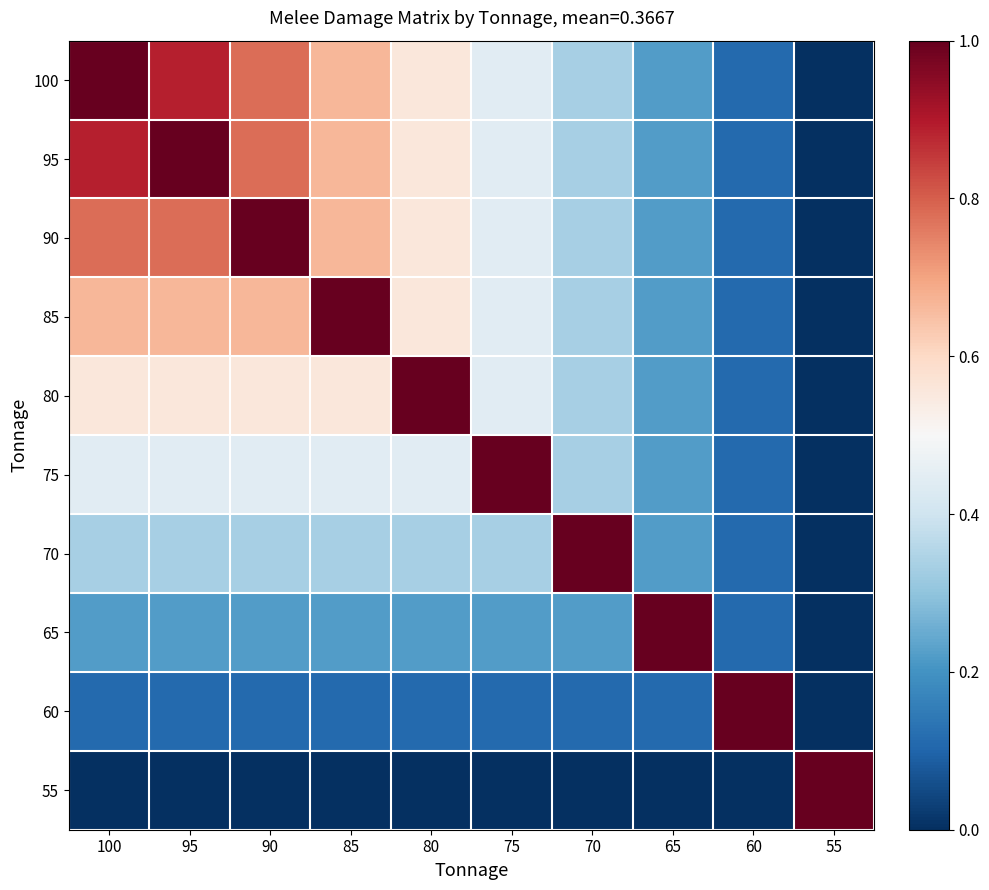

Reading left to right, list all the values displayed in this chart.

100: 100=1.0	95=0.9	90=0.8	85=0.7	80=0.6	75=0.4	70=0.3	65=0.2	60=0.1	55=0.0
95: 100=0.9	95=1.0	90=0.8	85=0.7	80=0.6	75=0.4	70=0.3	65=0.2	60=0.1	55=0.0
90: 100=0.8	95=0.8	90=1.0	85=0.7	80=0.6	75=0.4	70=0.3	65=0.2	60=0.1	55=0.0
85: 100=0.7	95=0.7	90=0.7	85=1.0	80=0.6	75=0.4	70=0.3	65=0.2	60=0.1	55=0.0
80: 100=0.6	95=0.6	90=0.6	85=0.6	80=1.0	75=0.4	70=0.3	65=0.2	60=0.1	55=0.0
75: 100=0.4	95=0.4	90=0.4	85=0.4	80=0.4	75=1.0	70=0.3	65=0.2	60=0.1	55=0.0
70: 100=0.3	95=0.3	90=0.3	85=0.3	80=0.3	75=0.3	70=1.0	65=0.2	60=0.1	55=0.0
65: 100=0.2	95=0.2	90=0.2	85=0.2	80=0.2	75=0.2	70=0.2	65=1.0	60=0.1	55=0.0
60: 100=0.1	95=0.1	90=0.1	85=0.1	80=0.1	75=0.1	70=0.1	65=0.1	60=1.0	55=0.0
55: 100=0.0	95=0.0	90=0.0	85=0.0	80=0.0	75=0.0	70=0.0	65=0.0	60=0.0	55=1.0